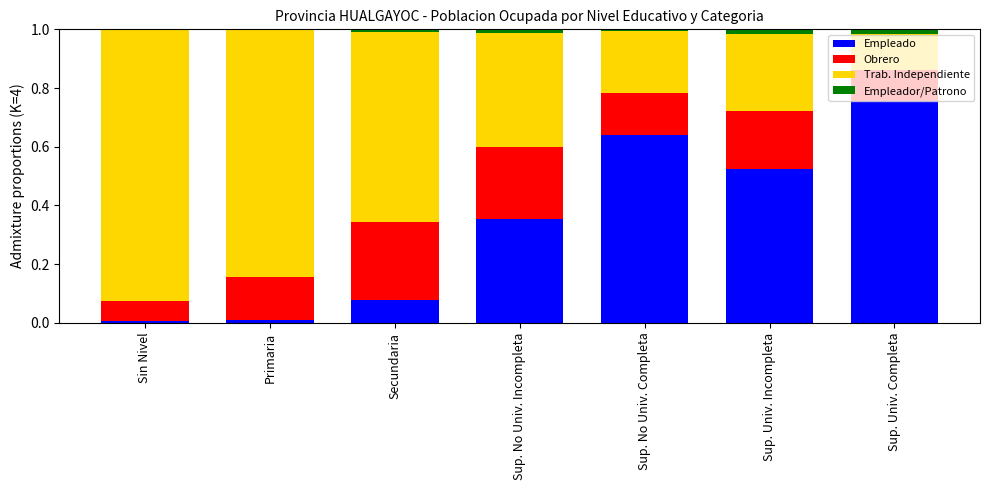

At which label does Empleado reach its peak?

Sup. Univ. Completa